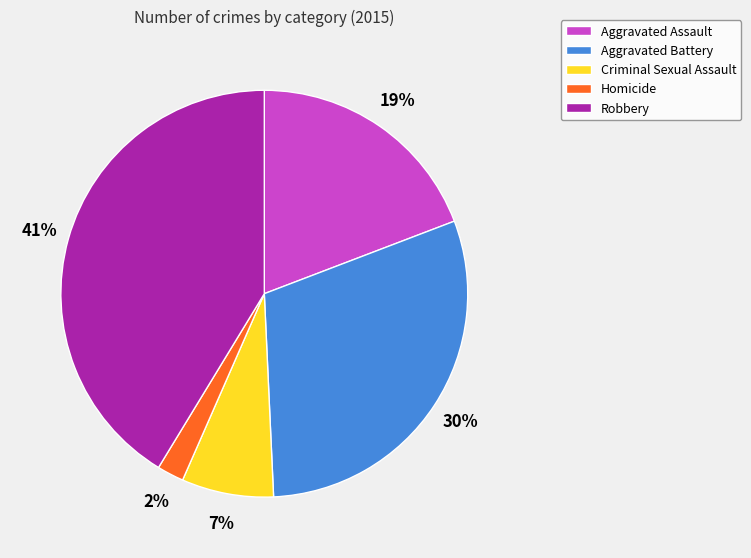

To the nearest percent, what percentage of the pie is Criminal Sexual Assault?

7%